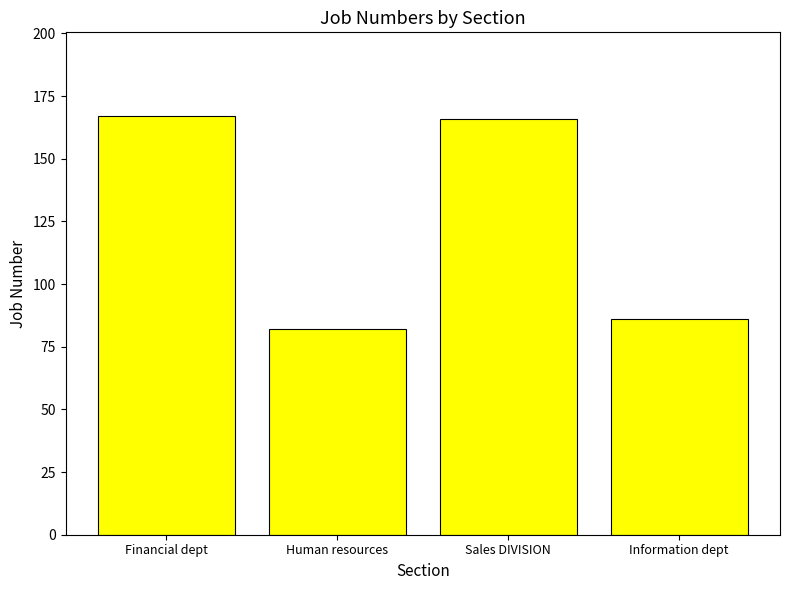

Reading right to left, what are all the values shown in this chart?

86	166	82	167